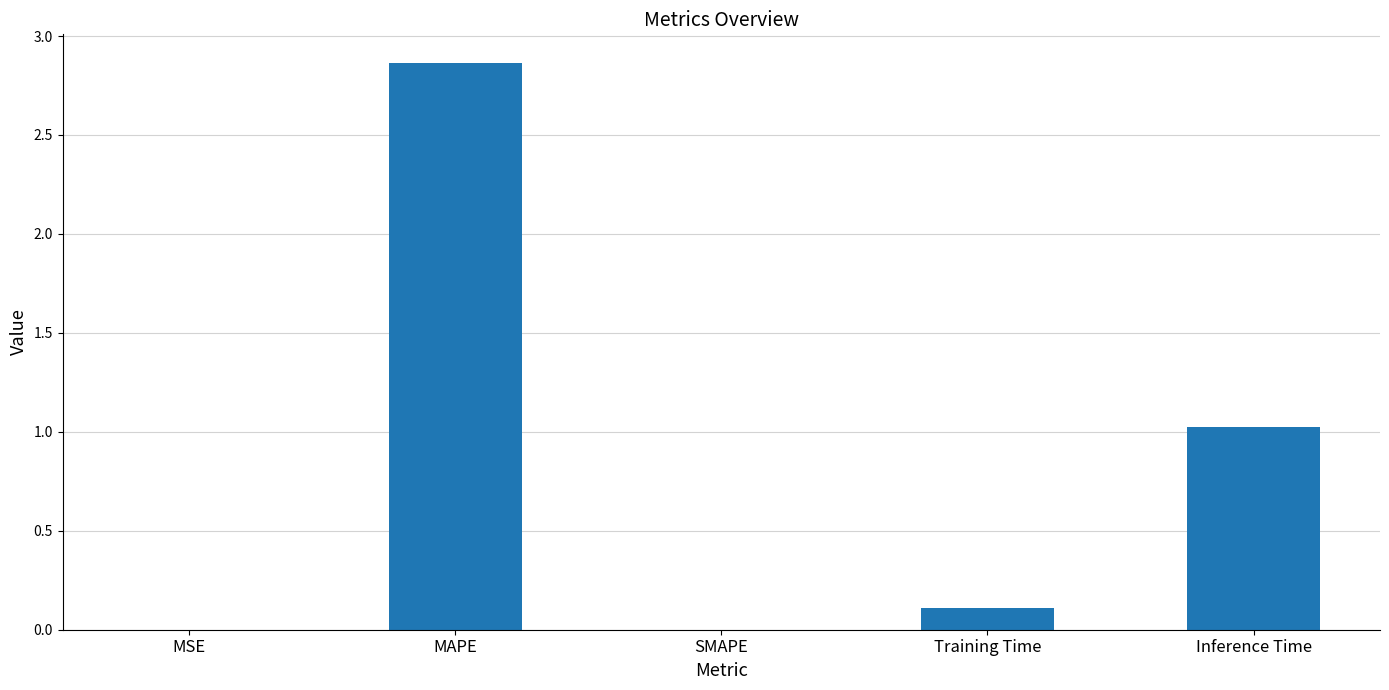

Which has a higher value, MAPE or Inference Time?

MAPE